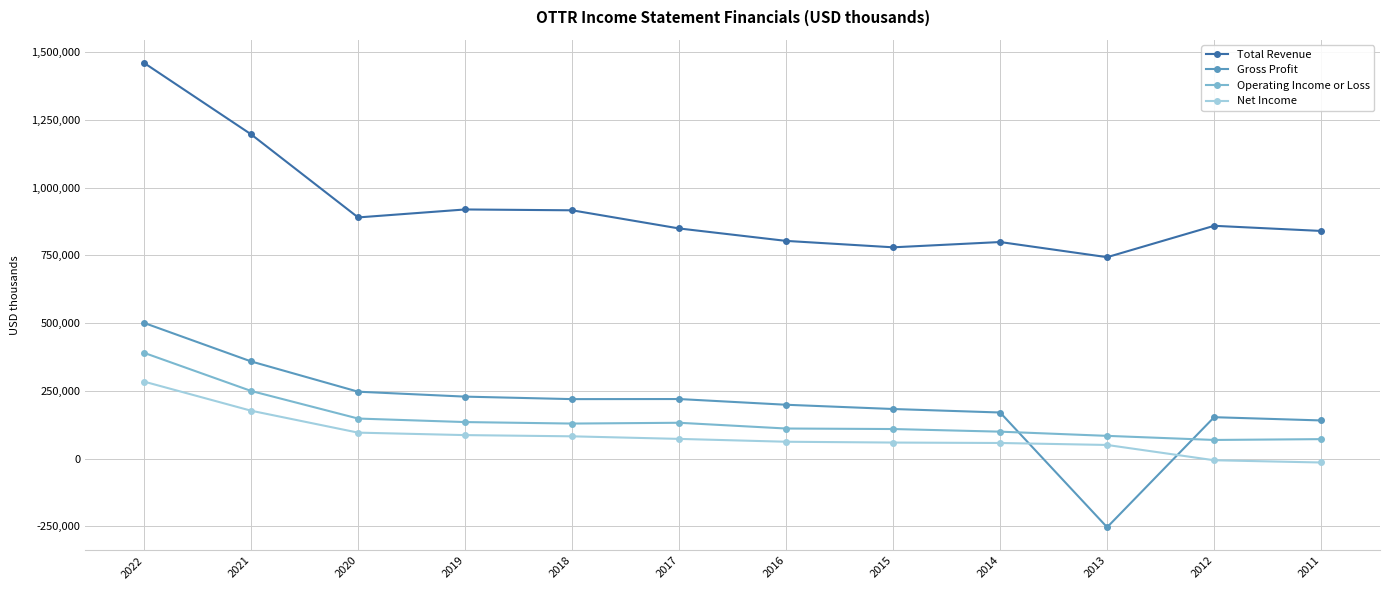

Rank the series by their maximum value, from highest to lowest.

Total Revenue, Gross Profit, Operating Income or Loss, Net Income